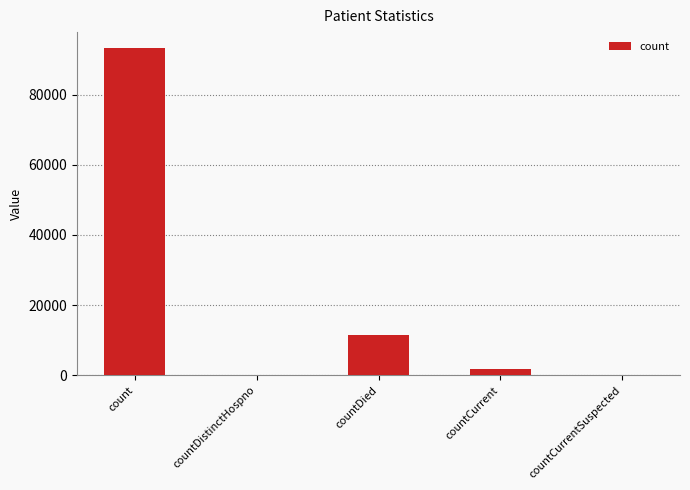

Reading left to right, transcribe all the data shown in this chart.

93147	0	11625	1741	0